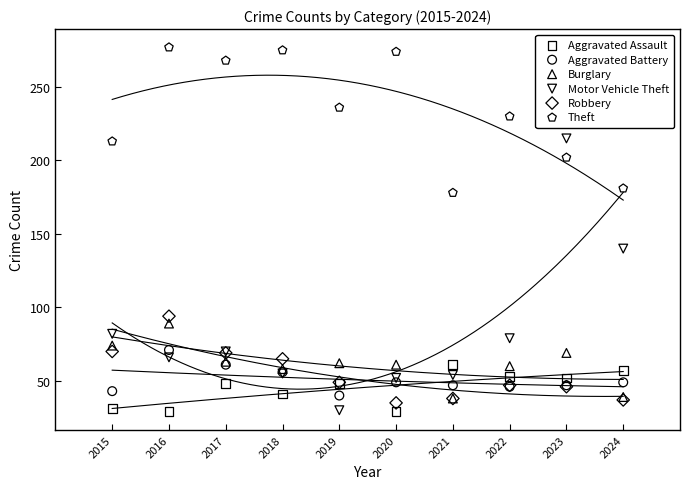

Across all series, what Y value is closest to 153?

140